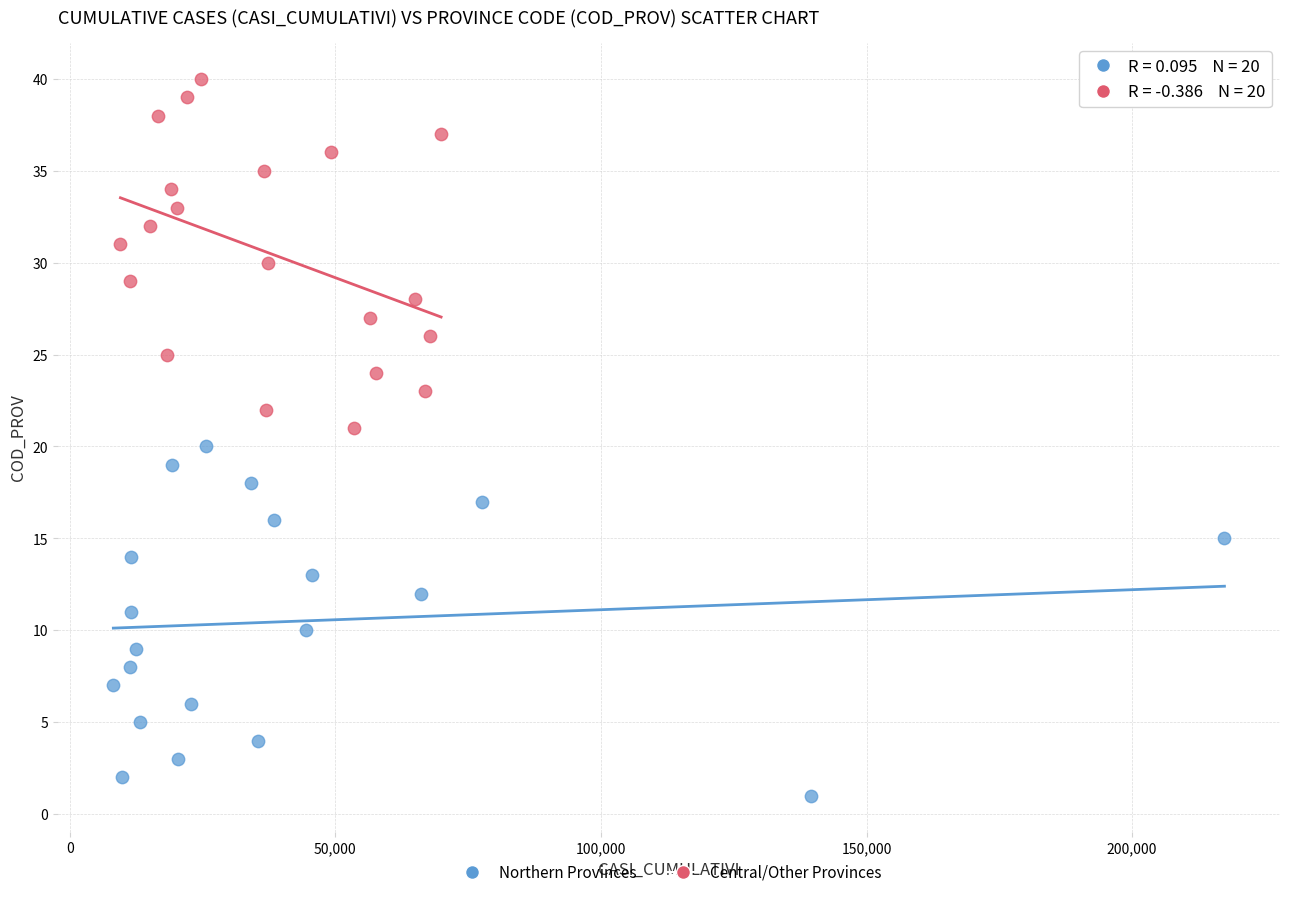

Which series reaches the maximum Y coordinate?

Central/Other Provinces